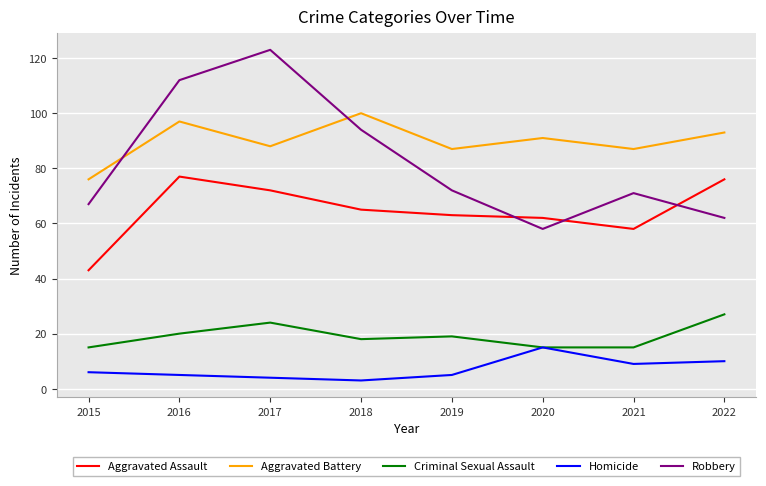

List the series in order of their peak value, lowest first.

Homicide, Criminal Sexual Assault, Aggravated Assault, Aggravated Battery, Robbery